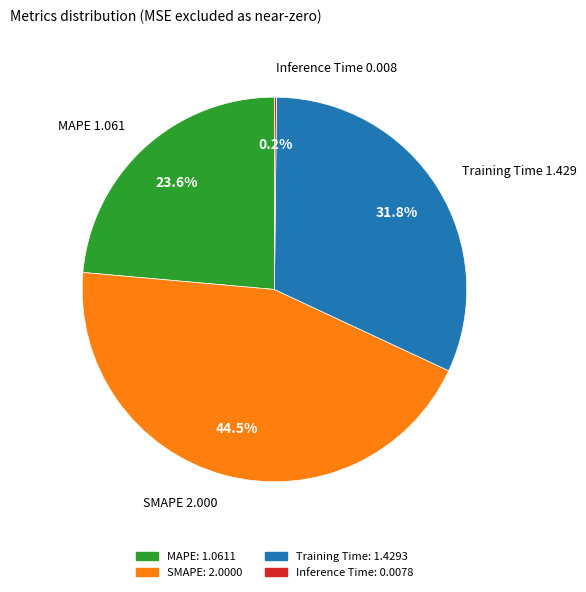

Which slice is the largest?

SMAPE